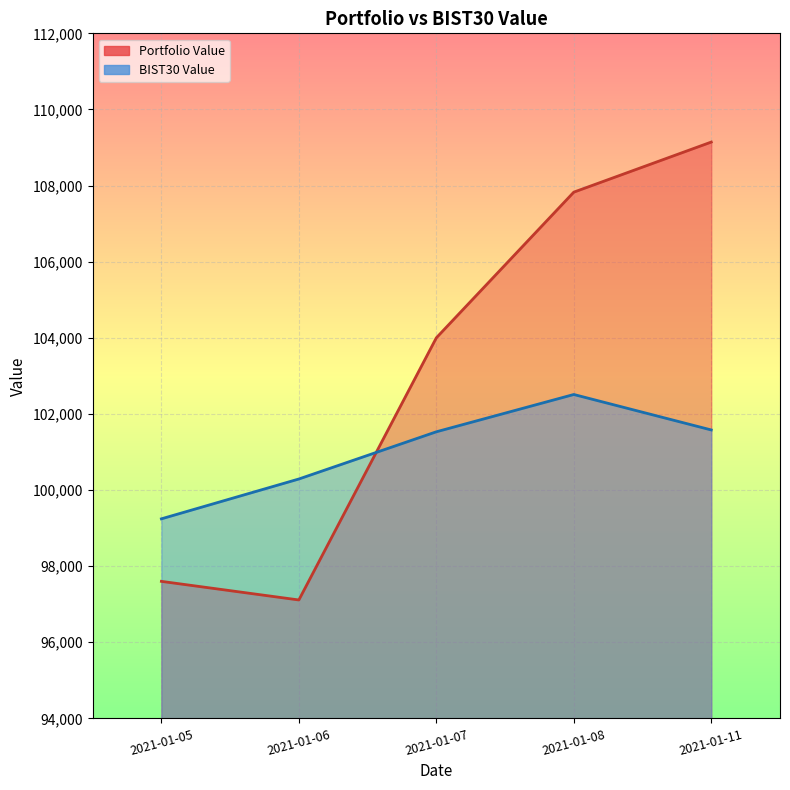

What is the maximum value for BIST30 Value?

102510.7